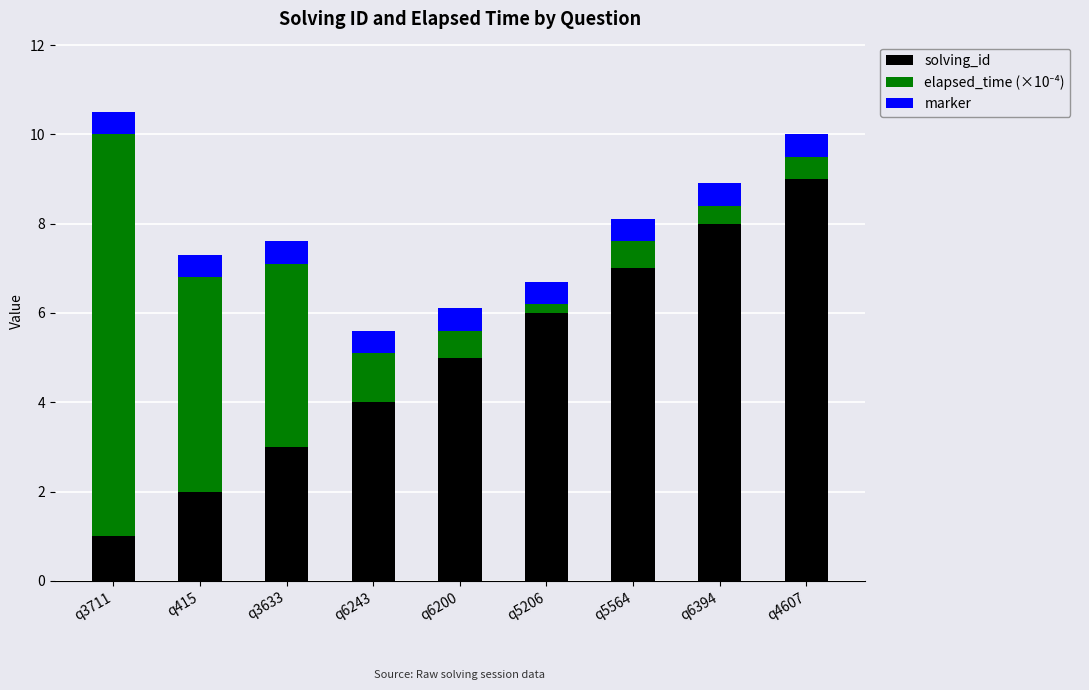

What is the total value across all series at q5564?

8.1